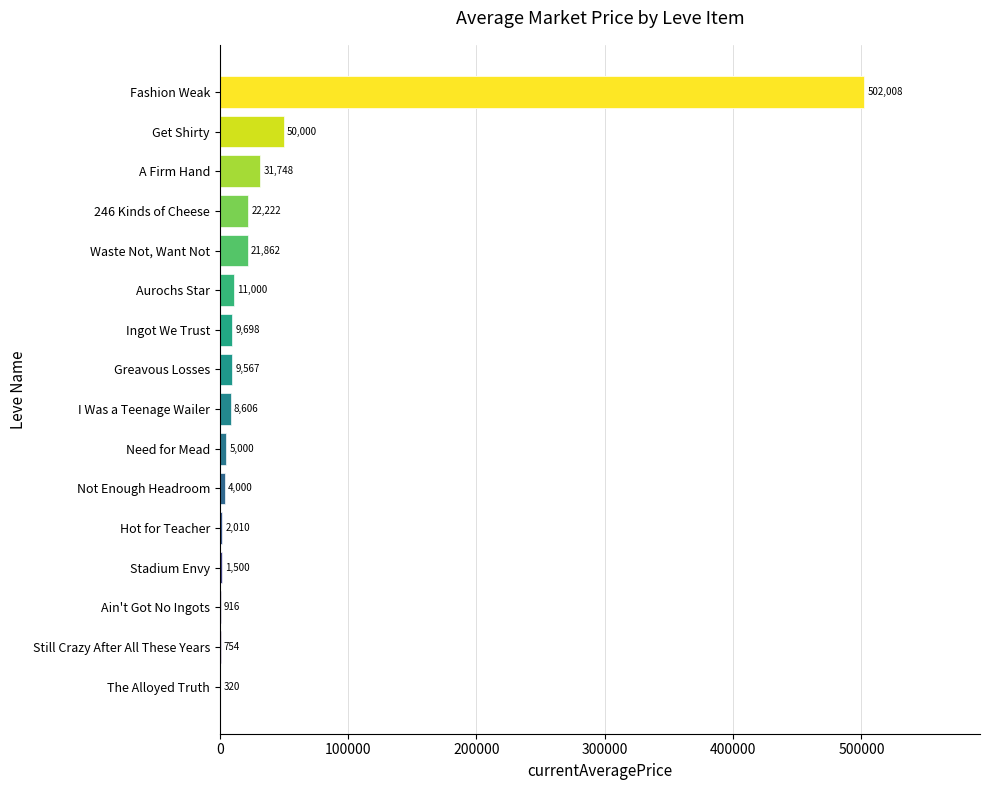

Reading left to right, what are all the values shown in this chart?

Ain't Got No Ingots=916.4	The Alloyed Truth=320.3	Waste Not, Want Not=21861.8	Greavous Losses=9566.6	Fashion Weak=502008.5	A Firm Hand=31748.5	246 Kinds of Cheese=22222.0	Not Enough Headroom=3999.8	I Was a Teenage Wailer=8606.5	Ingot We Trust=9697.8	Need for Mead=5000.0	Get Shirty=49999.5	Aurochs Star=11000.1	Still Crazy After All These Years=754.0	Hot for Teacher=2010.0	Stadium Envy=1500.0